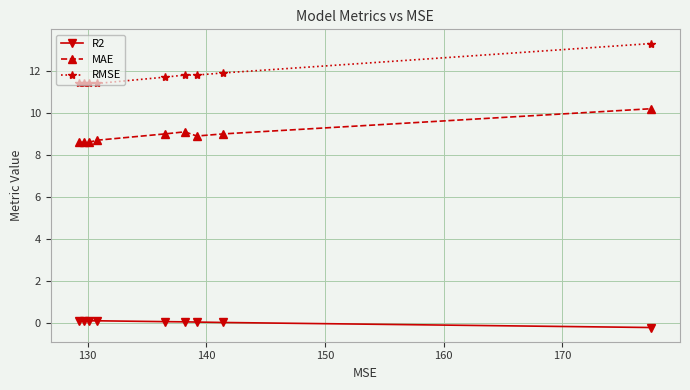

Which series has the largest total across all categories?

RMSE